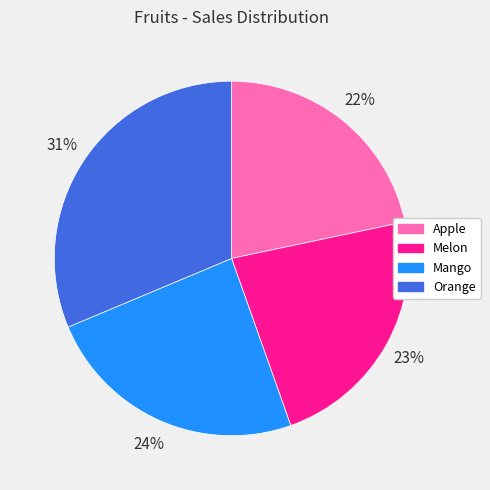

Which category has the smallest portion of the pie?

Apple